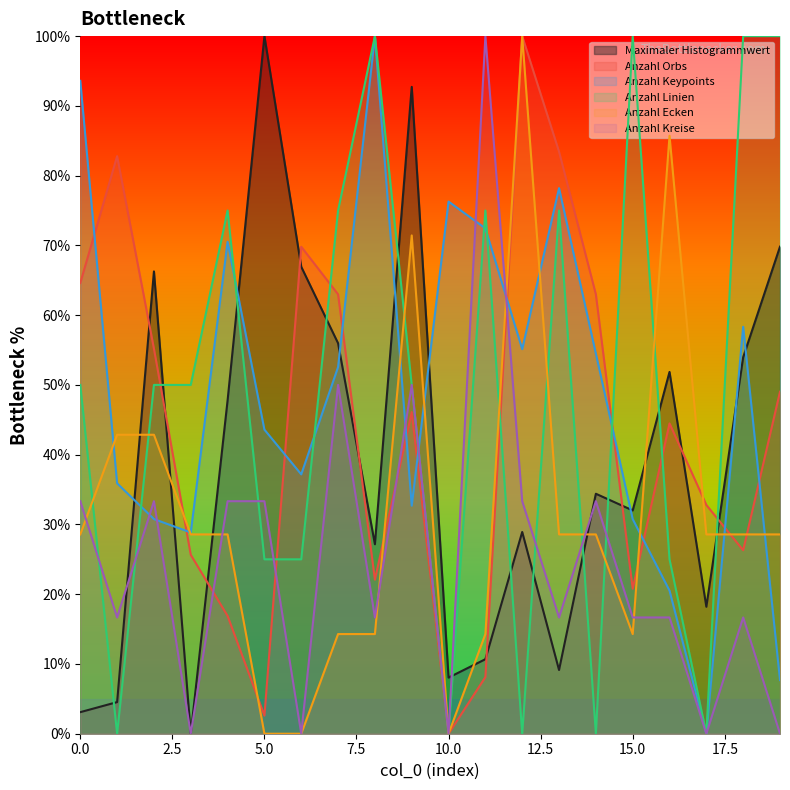

What is the highest value of the Anzahl Orbs series?

100.0